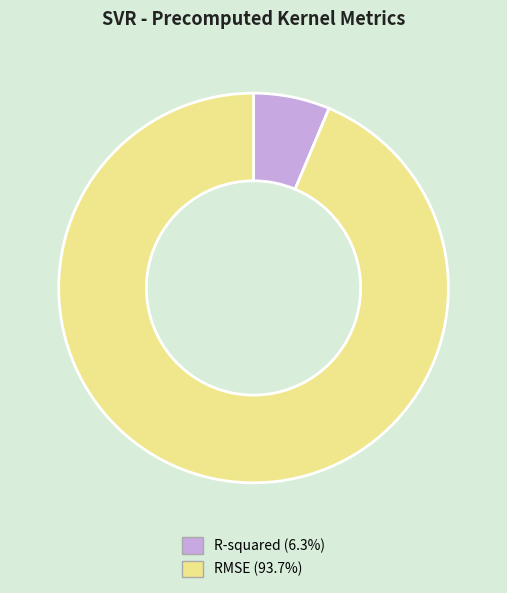

What is the majority slice?

RMSE